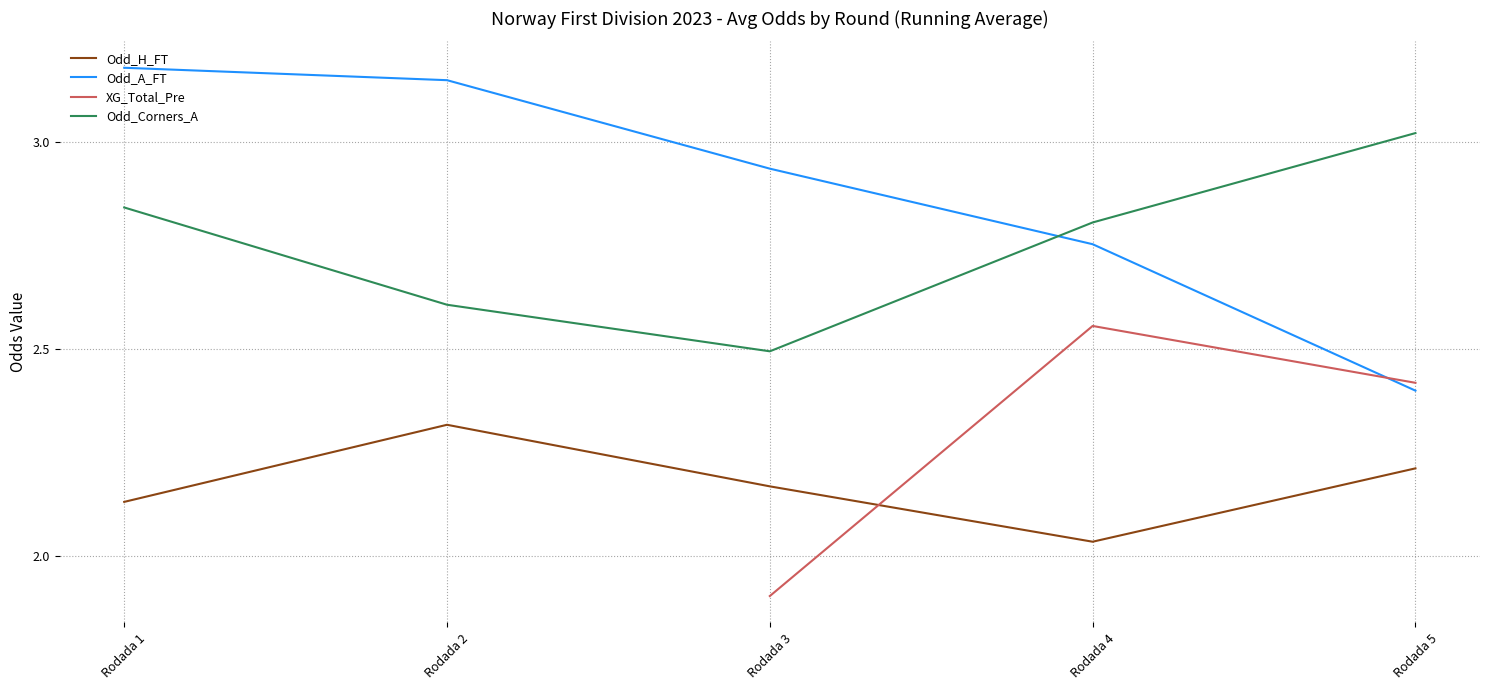

What are all the series names shown in the legend?

Odd_H_FT, Odd_A_FT, XG_Total_Pre, Odd_Corners_A